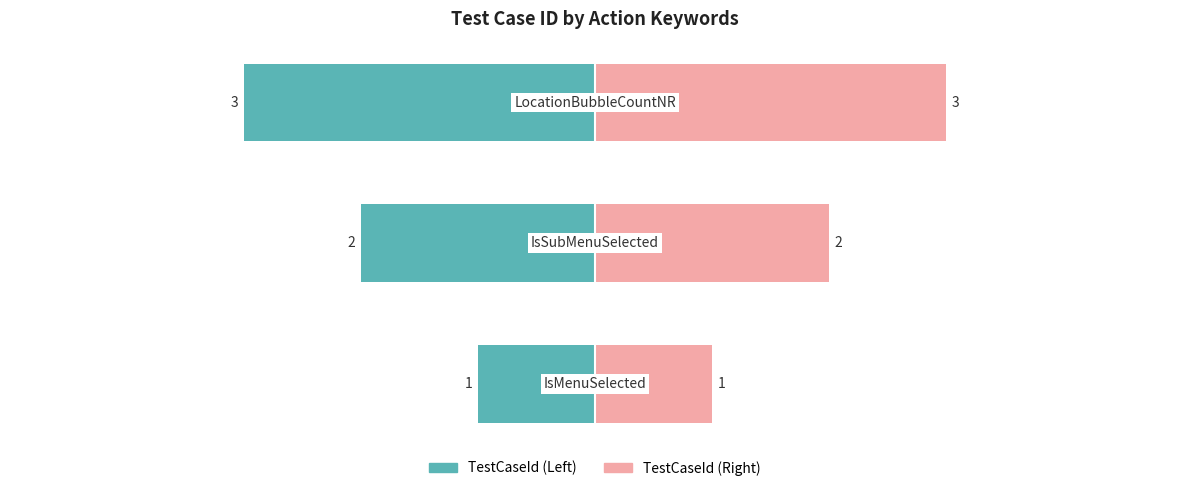

The value at LocationBubbleCountNR is 1. True or false?

False